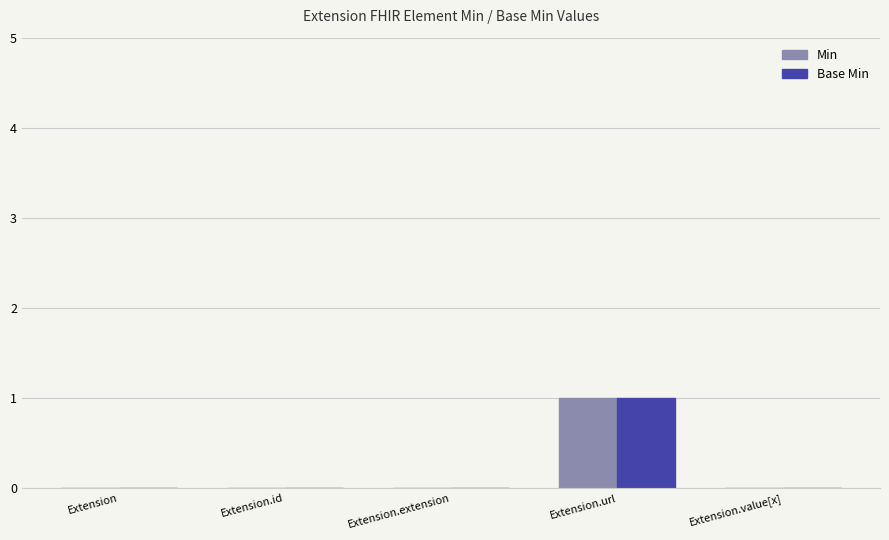

At which category does the chart reach its peak across all series?

Extension.url